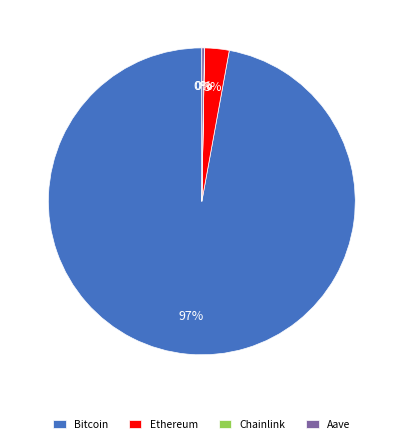

Which slice is the largest?

Bitcoin